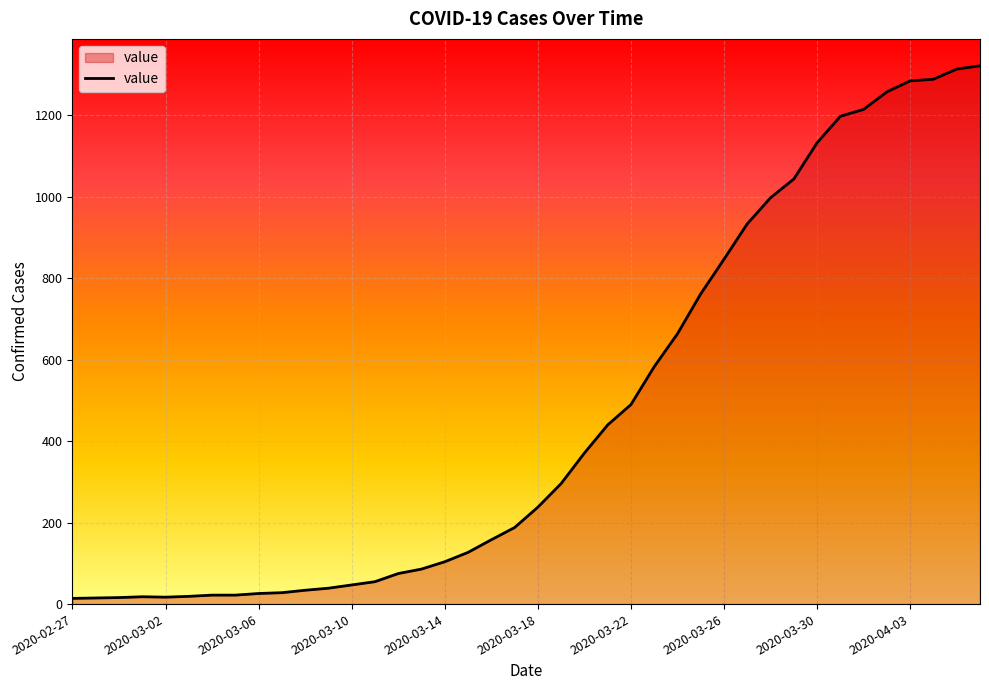

What is the difference between the maximum and minimum values?

1308